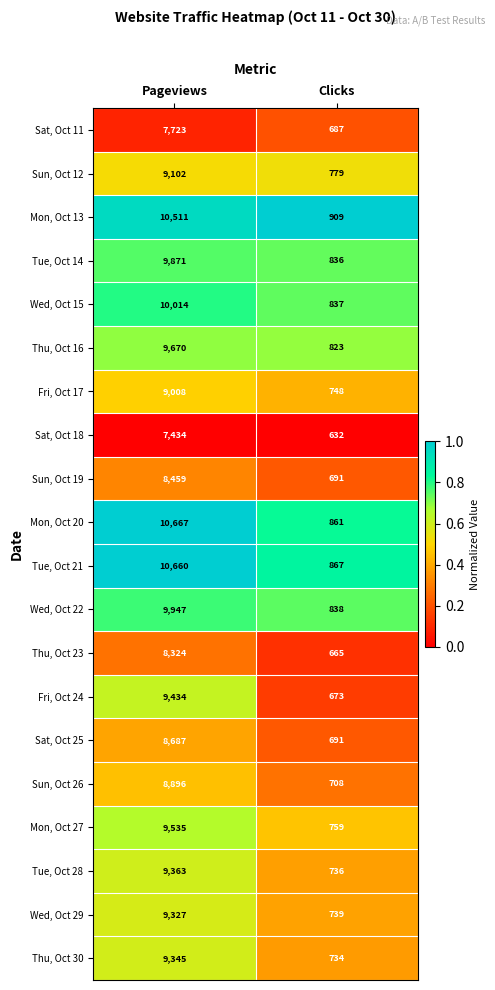

The value of Sun, Oct 19 at Pageviews is 8459. True or false?

True